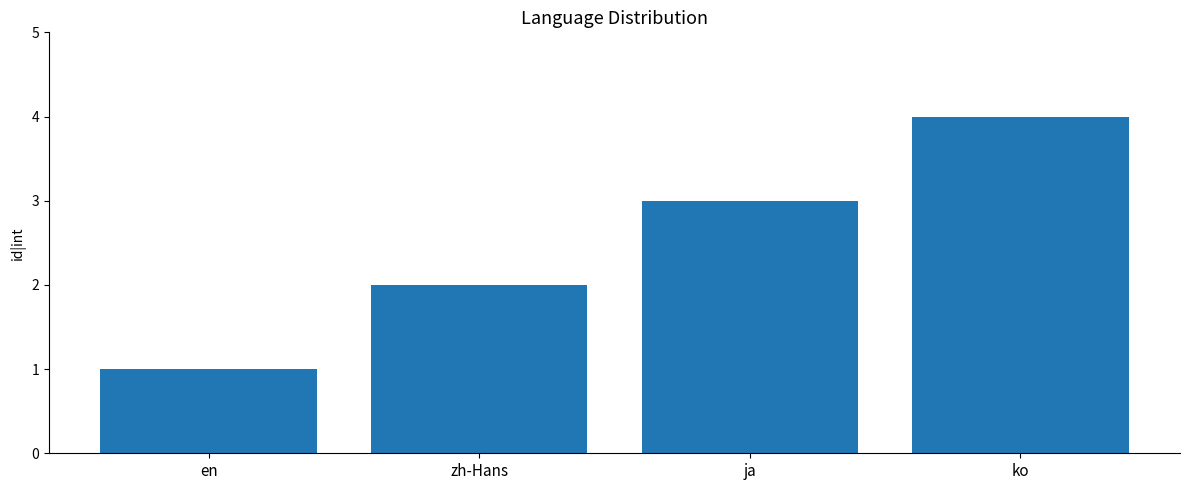

Rank the categories by value from highest to lowest.

ko, ja, zh-Hans, en